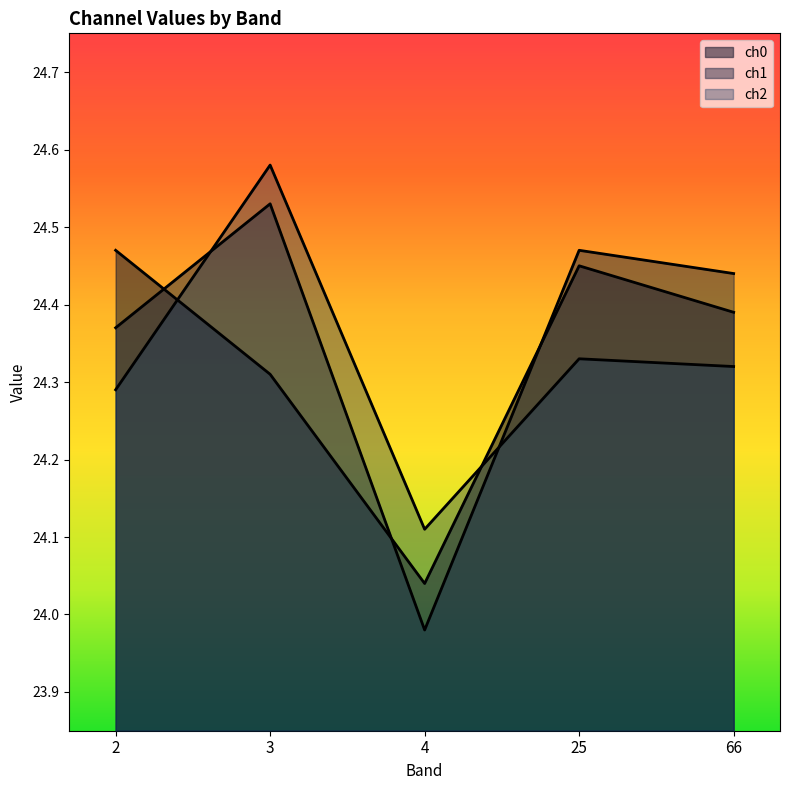

What is the spread (max minus min) of values at 4?

0.1